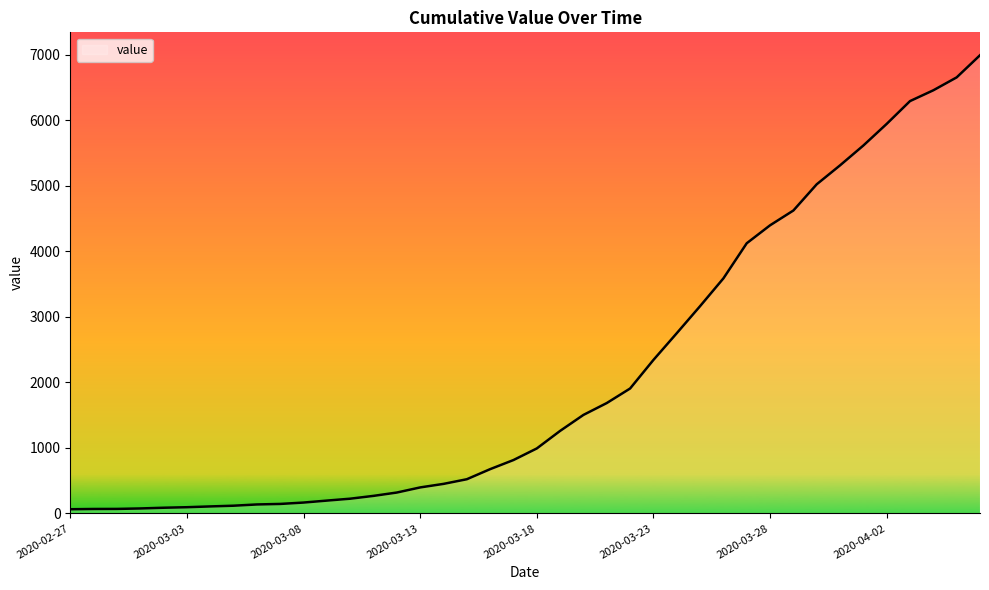

What is the greatest value displayed?

6994